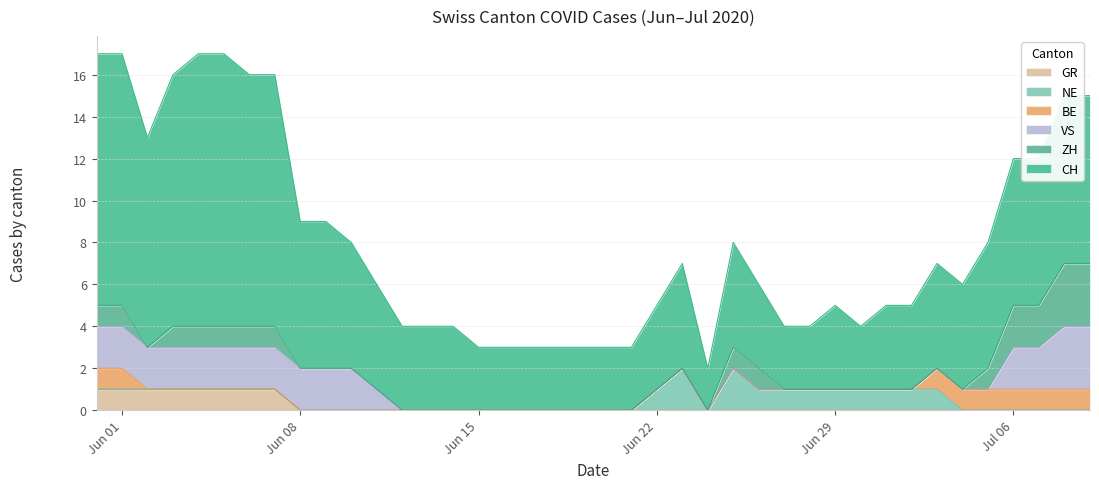

Reading left to right, extract all data points from this chart.

CH: 0=12	1=12	2=10	3=12	4=13	5=13	6=12	7=12	8=7	9=7	10=6	11=5	12=4	13=4	14=4	15=3	16=3	17=3	18=3	19=3	20=3	21=3	22=4	23=5	24=2	25=5	26=4	27=3	28=3	29=4	30=3	31=4	32=4	33=5	34=5	35=6	36=7	37=7	38=8	39=8
ZH: 0=1	1=1	2=0	3=1	4=1	5=1	6=1	7=1	8=0	9=0	10=0	11=0	12=0	13=0	14=0	15=0	16=0	17=0	18=0	19=0	20=0	21=0	22=0	23=0	24=0	25=1	26=1	27=0	28=0	29=0	30=0	31=0	32=0	33=0	34=0	35=1	36=2	37=2	38=3	39=3
BE: 0=1	1=1	2=0	3=0	4=0	5=0	6=0	7=0	8=0	9=0	10=0	11=0	12=0	13=0	14=0	15=0	16=0	17=0	18=0	19=0	20=0	21=0	22=0	23=0	24=0	25=0	26=0	27=0	28=0	29=0	30=0	31=0	32=0	33=1	34=1	35=1	36=1	37=1	38=1	39=1
VS: 0=2	1=2	2=2	3=2	4=2	5=2	6=2	7=2	8=2	9=2	10=2	11=1	12=0	13=0	14=0	15=0	16=0	17=0	18=0	19=0	20=0	21=0	22=0	23=0	24=0	25=0	26=0	27=0	28=0	29=0	30=0	31=0	32=0	33=0	34=0	35=0	36=2	37=2	38=3	39=3
NE: 0=0	1=0	2=0	3=0	4=0	5=0	6=0	7=0	8=0	9=0	10=0	11=0	12=0	13=0	14=0	15=0	16=0	17=0	18=0	19=0	20=0	21=0	22=1	23=2	24=0	25=2	26=1	27=1	28=1	29=1	30=1	31=1	32=1	33=1	34=0	35=0	36=0	37=0	38=0	39=0
GR: 0=1	1=1	2=1	3=1	4=1	5=1	6=1	7=1	8=0	9=0	10=0	11=0	12=0	13=0	14=0	15=0	16=0	17=0	18=0	19=0	20=0	21=0	22=0	23=0	24=0	25=0	26=0	27=0	28=0	29=0	30=0	31=0	32=0	33=0	34=0	35=0	36=0	37=0	38=0	39=0